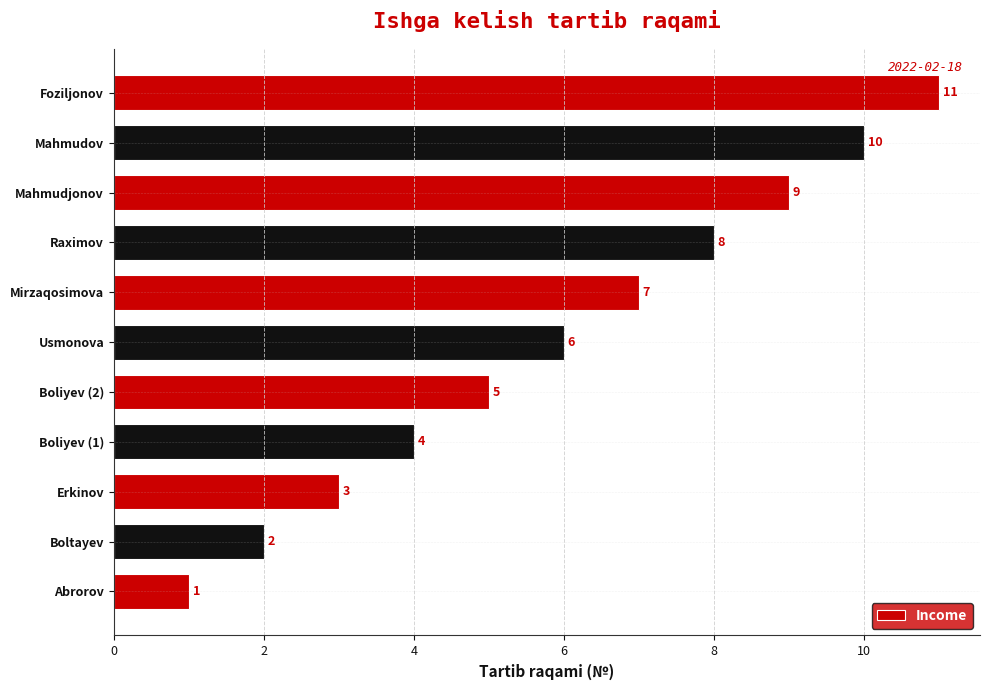

The value at Mirzaqosimova is 1. True or false?

False